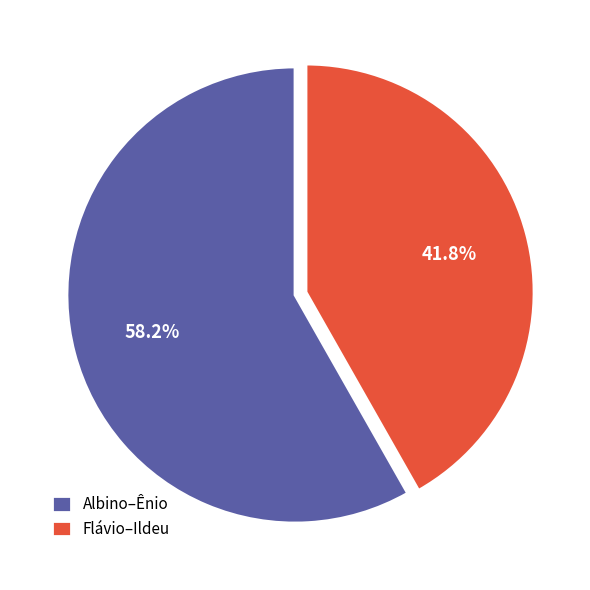

Rank the categories by value from highest to lowest.

Albino–Ênio, Flávio–Ildeu